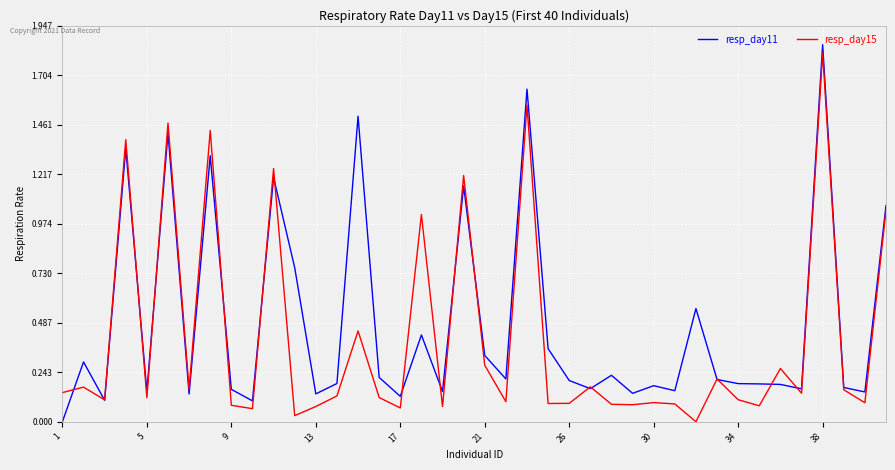

Which series has the largest range (max minus min)?

resp_day11